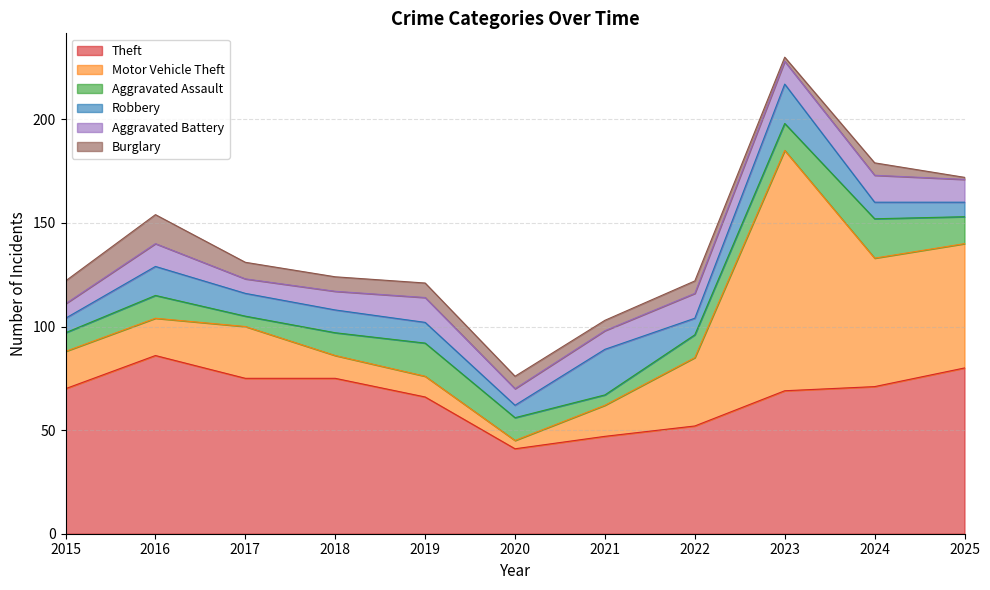

Which series has the widest spread of values?

Motor Vehicle Theft